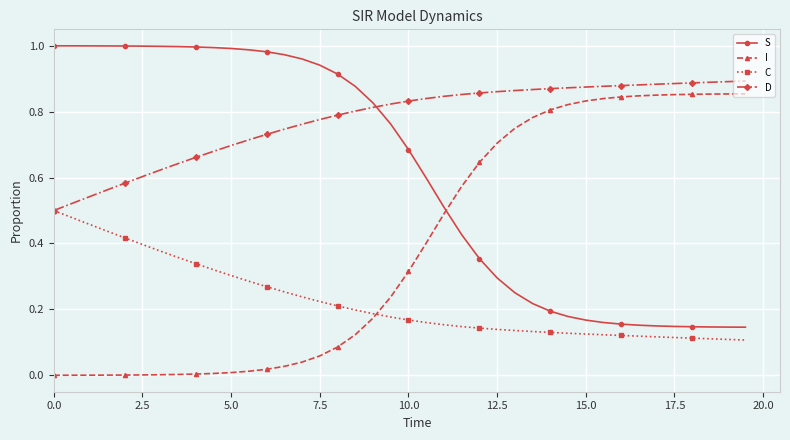

List the series in order of their overall mean, highest first.

D, S, I, C